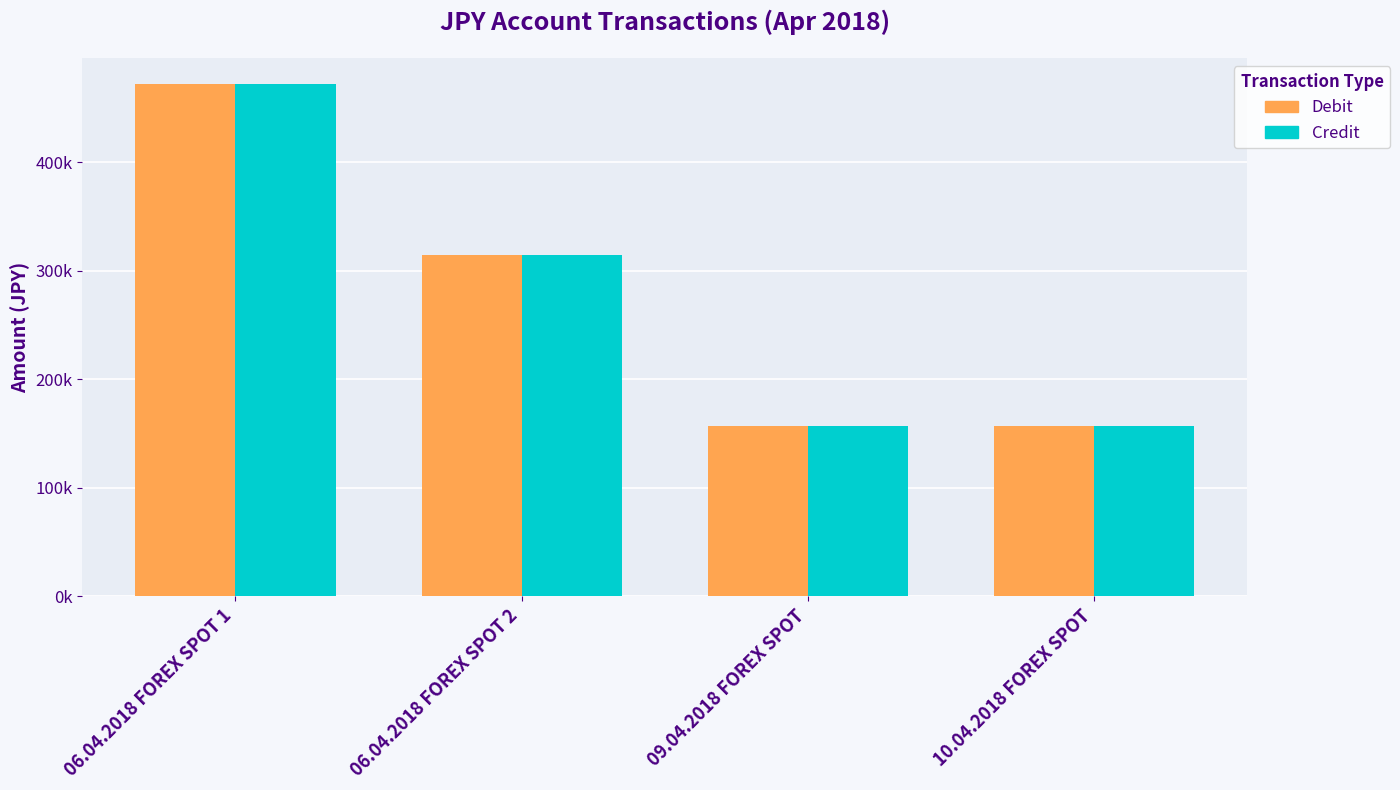

Does the chart contain stacked bars?

No